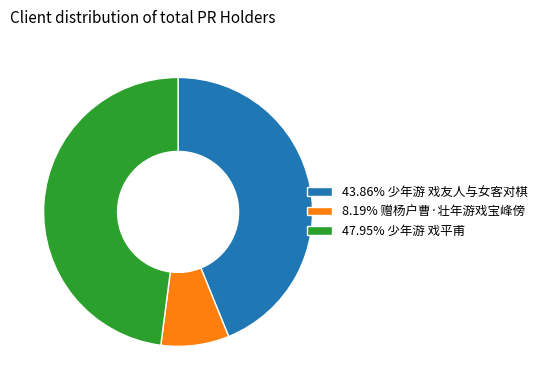

What is the ratio of the value at 47.95% 少年游 戏平甫 to the value at 8.19% 赠杨户曹·壮年游戏宝峰傍?

5.9